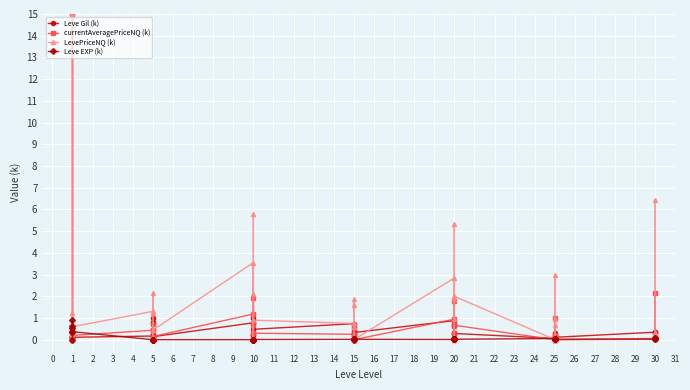

How many lines are shown in the chart?

4